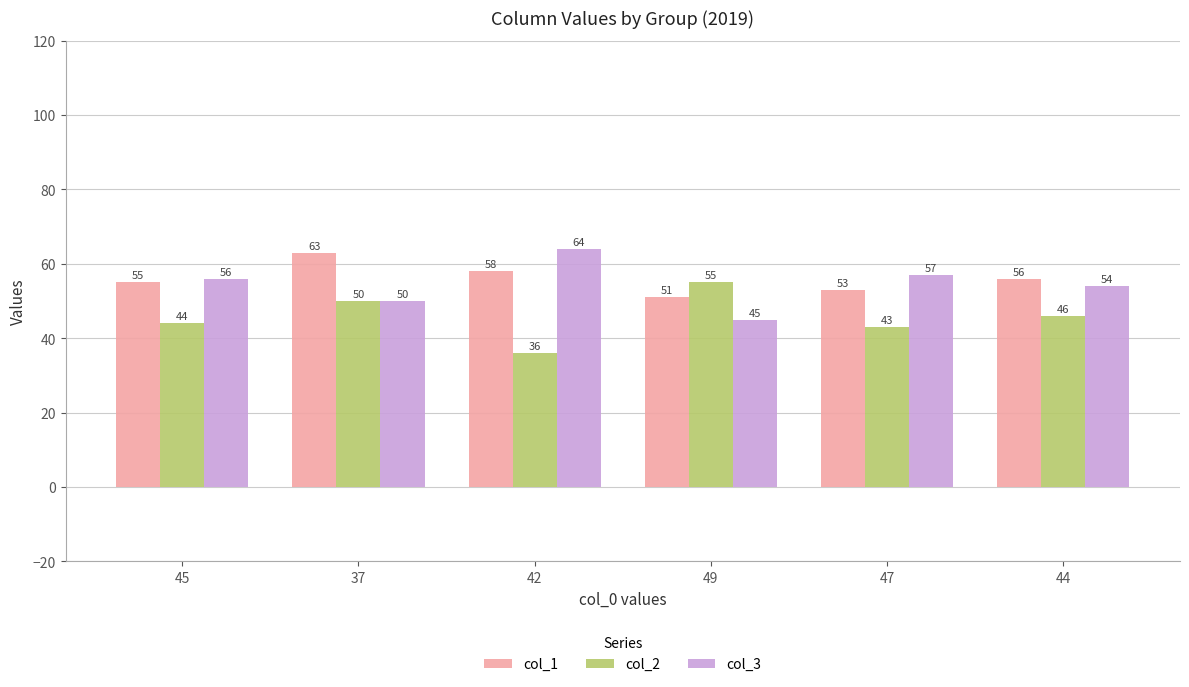

Between 45 and 37, which series saw the biggest shift?

col_1